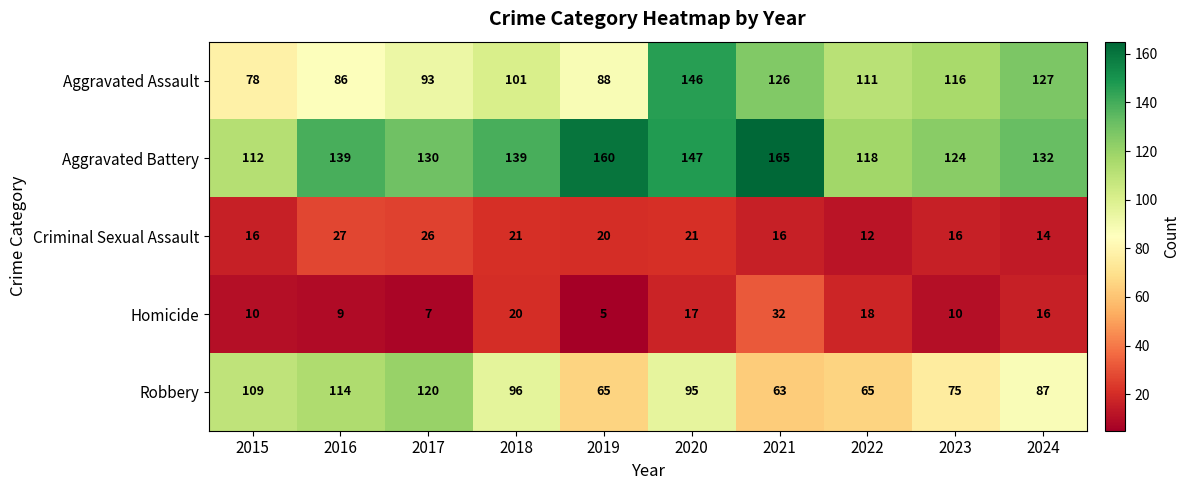

Count the number of data series in this chart.

5